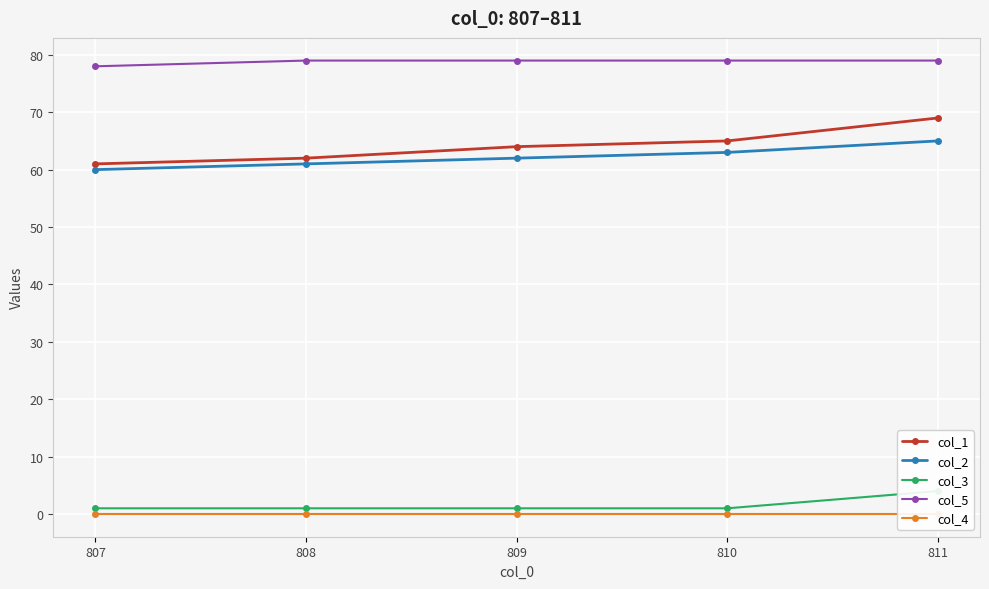

Is it true that col_2 equals 102 at 809?

False